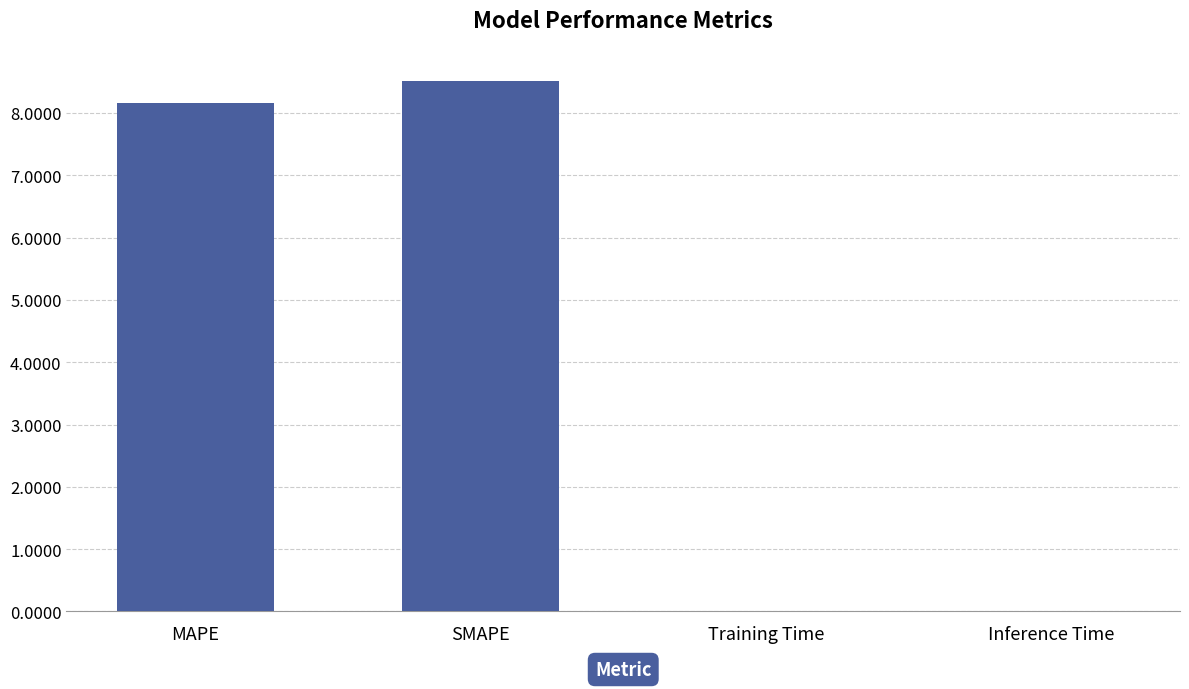

What is the sum of all values?

16.7